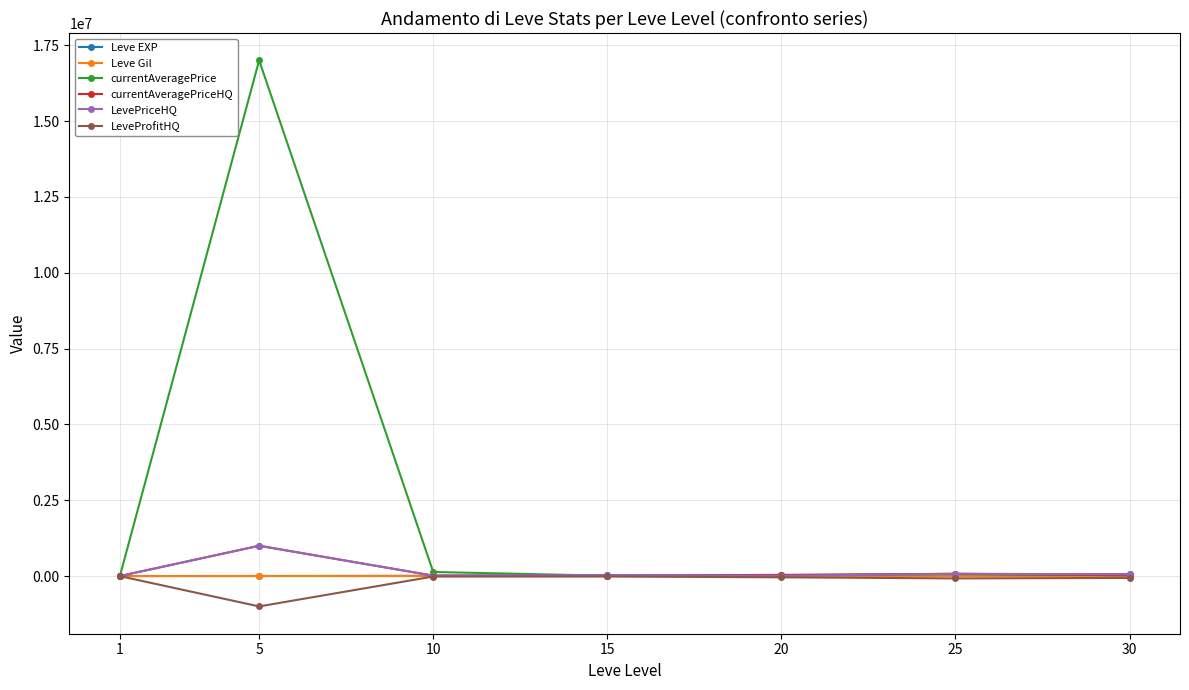

Which category has the lowest value across all series?

5